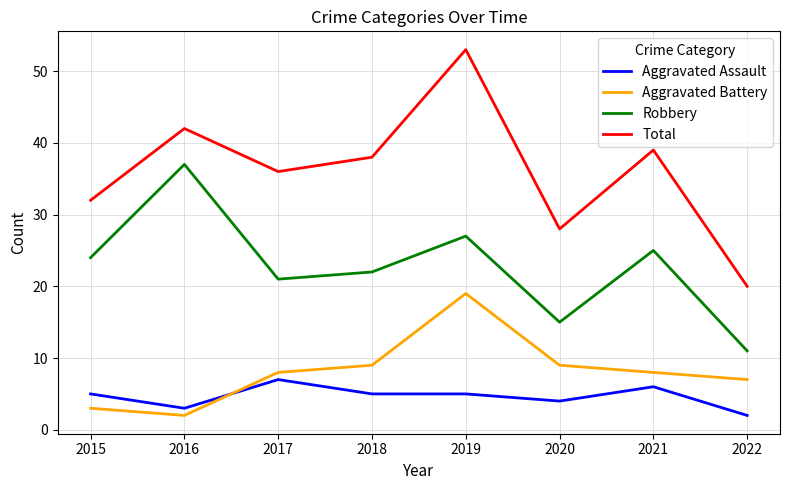

What are all the series names shown in the legend?

Aggravated Assault, Aggravated Battery, Robbery, Total